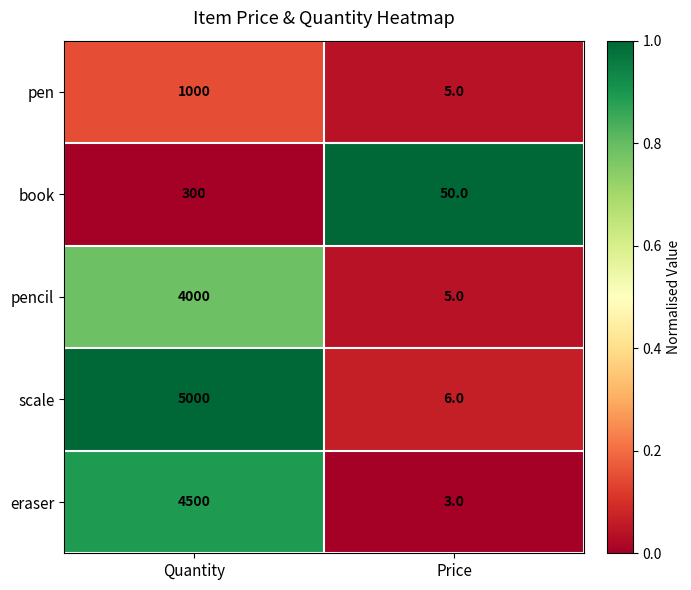

Reading left to right, what are all the values shown in this chart?

pen: 1000	5
book: 300	50
pencil: 4000	5
scale: 5000	6
eraser: 4500	3